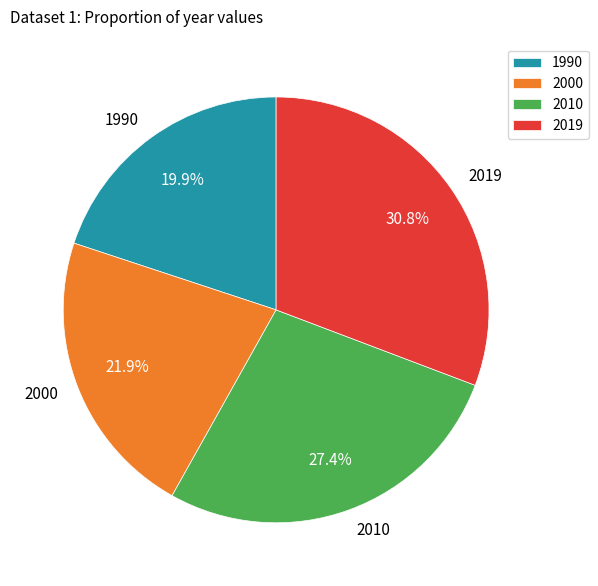

How many segments does this pie chart have?

4